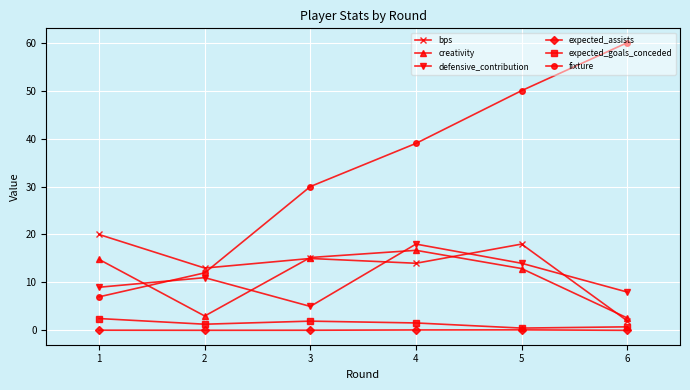

How many data points in creativity are above 14?

3